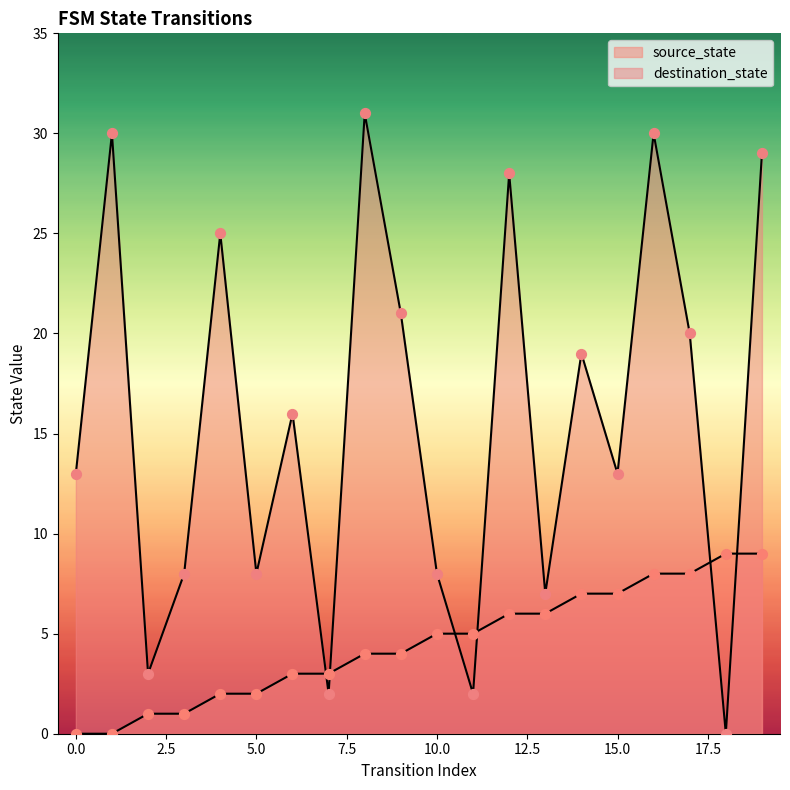

What are all the series names shown in the legend?

source_state, destination_state